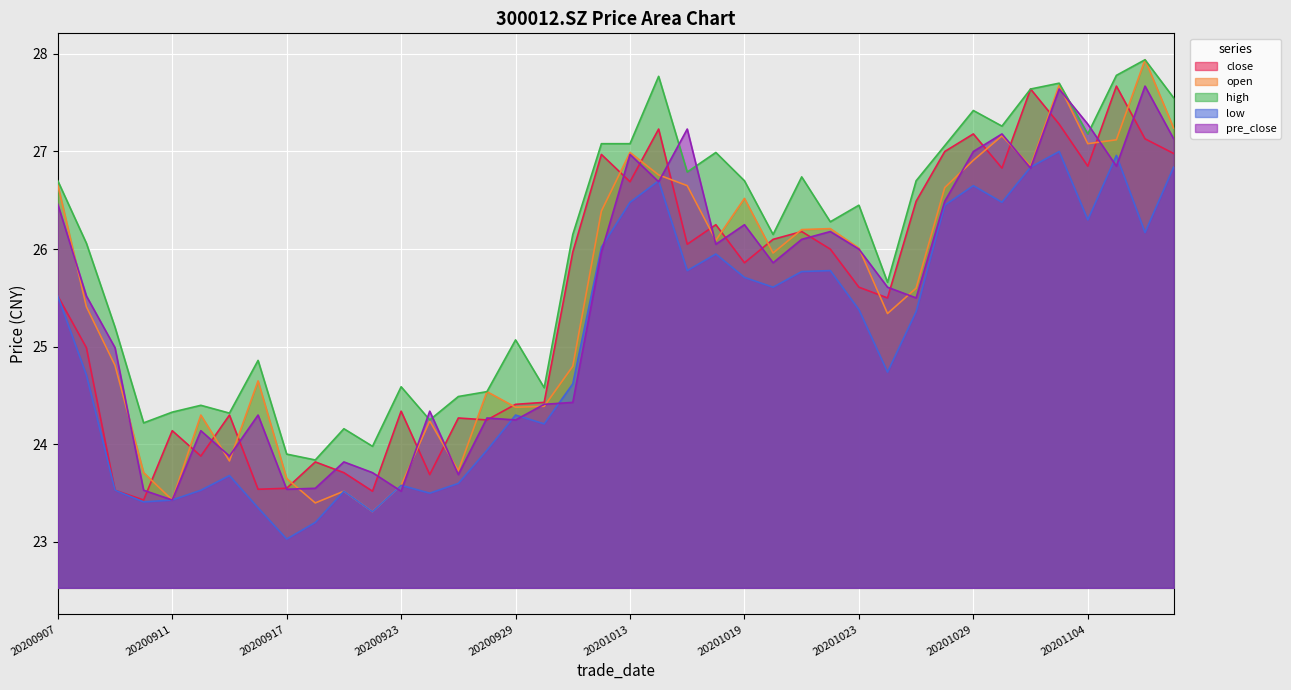

Where is pre_close nearest to the value 25?

20200909